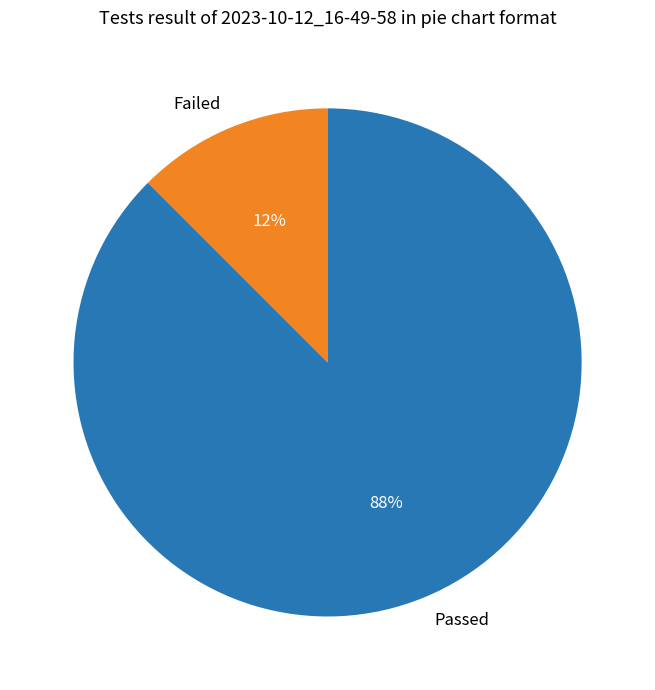

To the nearest percent, what is the combined percentage of Failed and Passed?

100%